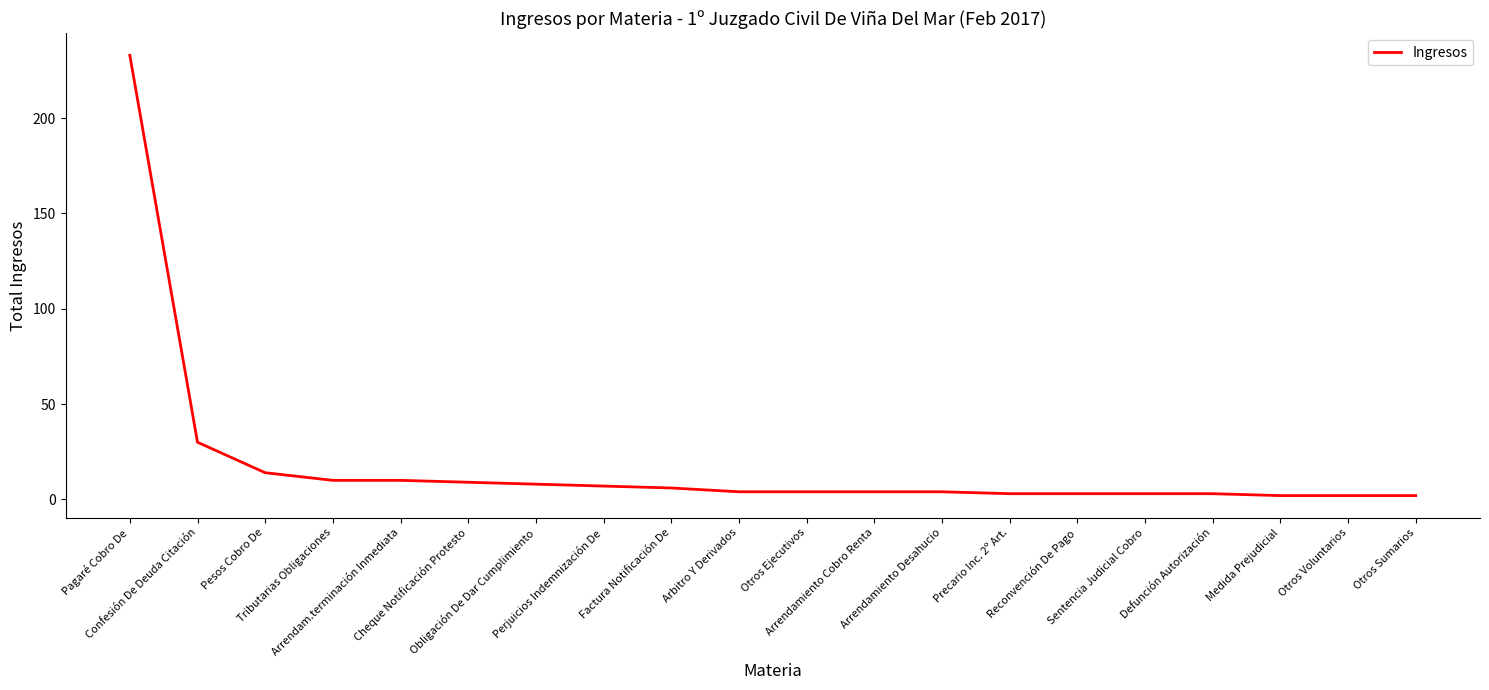

At which category does the chart reach its peak across all series?

Pagaré Cobro De